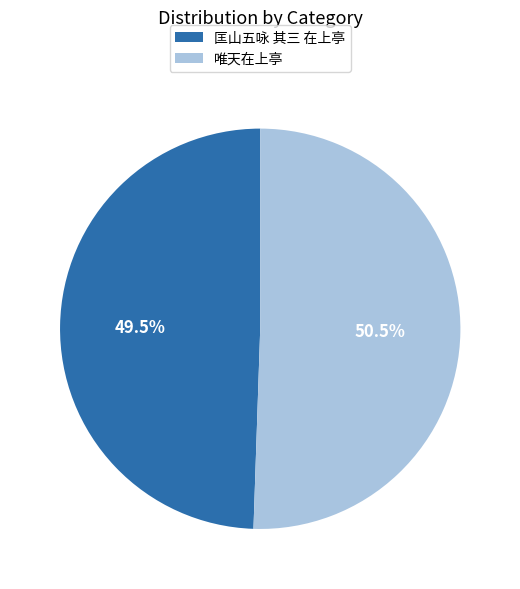

Which slice is the smallest?

匡山五咏 其三 在上亭